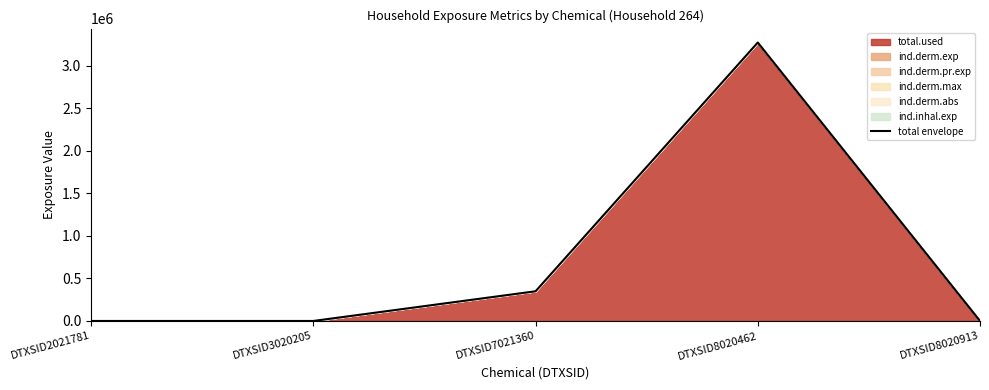

Rank the categories by value from lowest to highest.

DTXSID2021781, DTXSID3020205, DTXSID8020913, DTXSID7021360, DTXSID8020462